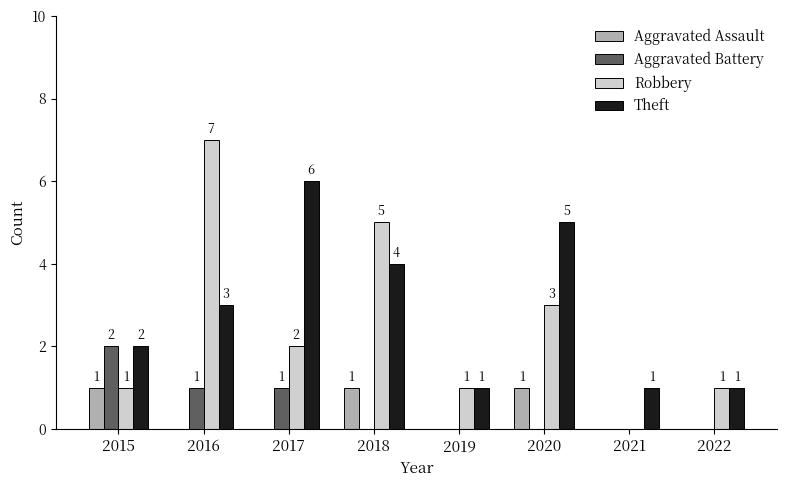

Which series changed the most between 2015 and 2019?

Aggravated Battery